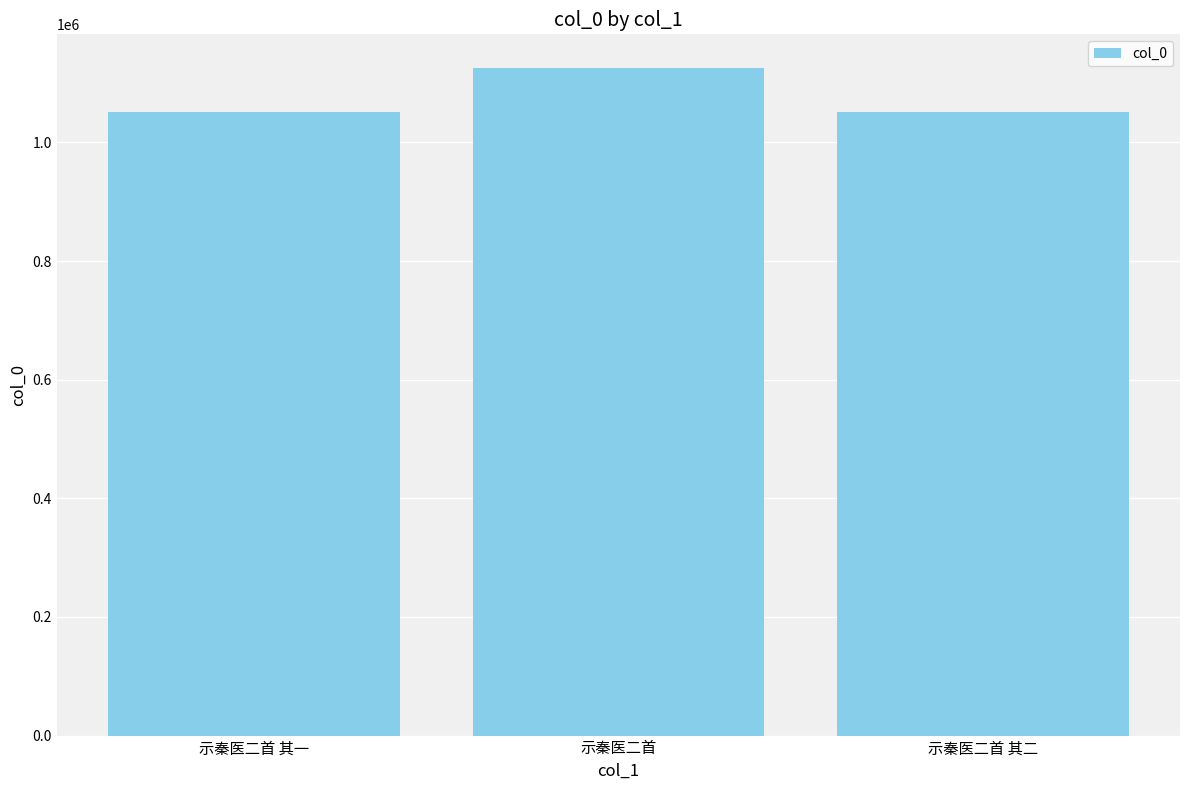

What is the difference between the values at 示秦医二首 其一 and 示秦医二首?

75099